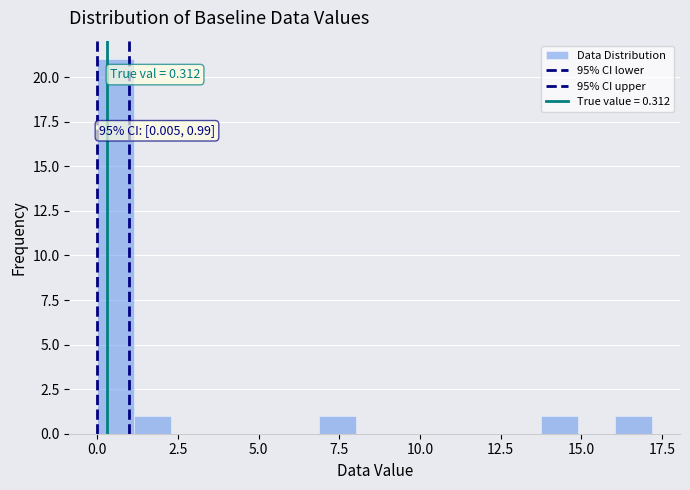

Around what value on the x-axis is the tallest bar? Give the approximate position of its centre, as read against the axis.

0.5